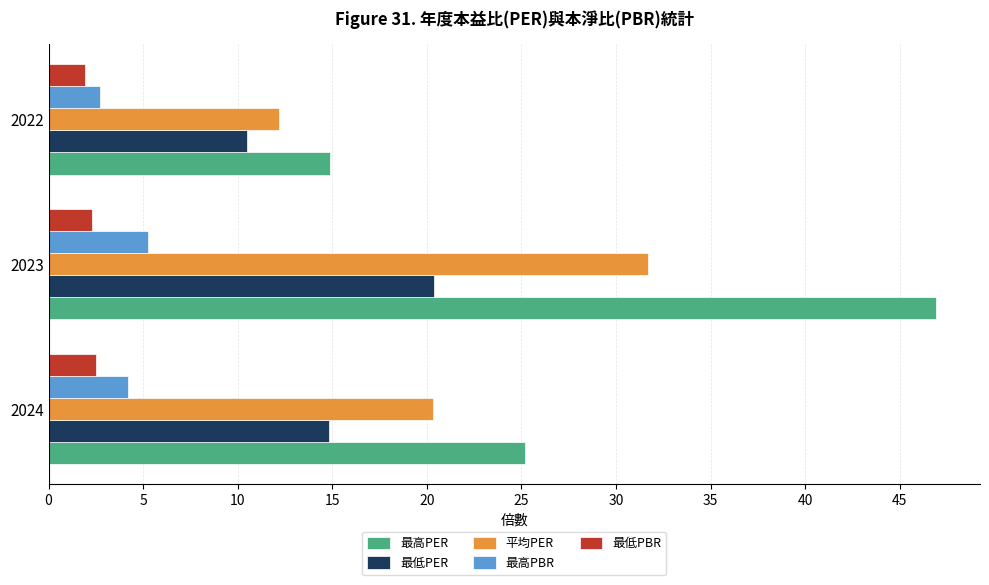

The 最低PBR series shows 0.8 at 2024. True or false?

False